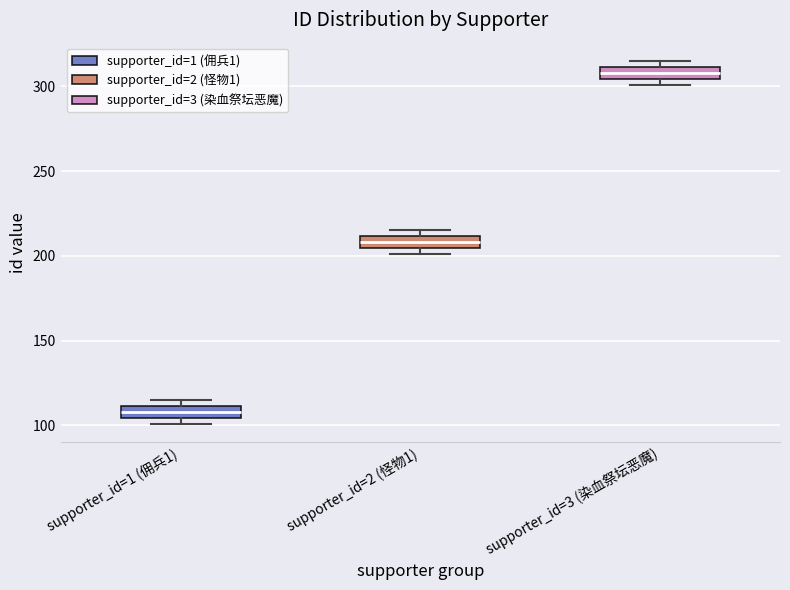

Where is the upper edge of the box for supporter_id=2 (怪物1) on the y-axis? The values are not printed on the chart, so give them approximately, as read against the axis.

210